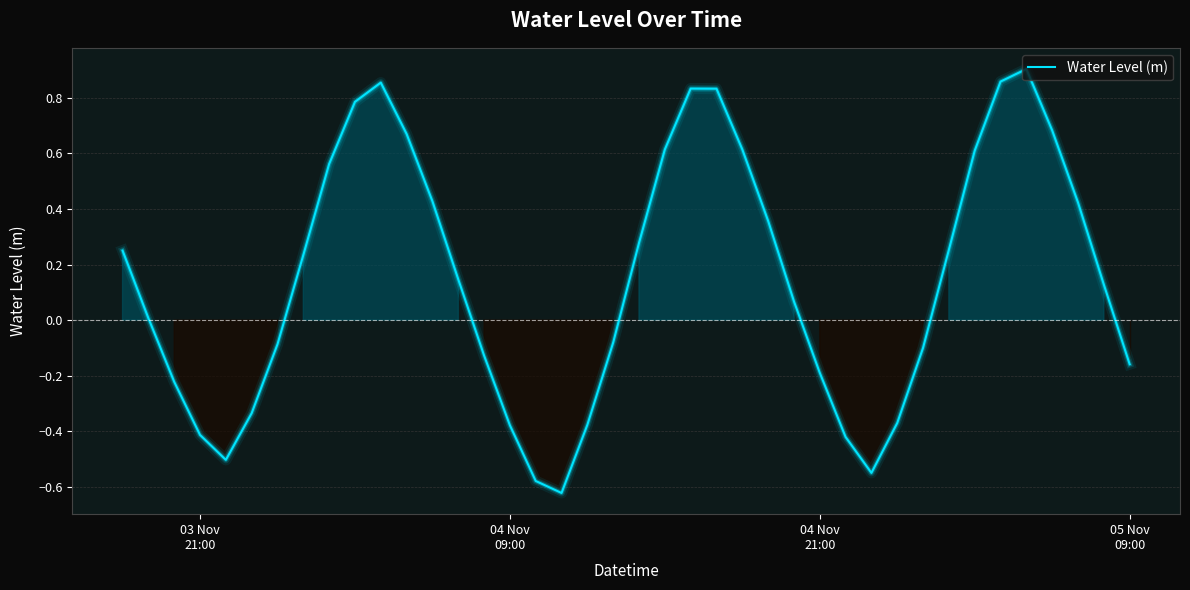

Does the chart display data point markers on the line(s)?

No